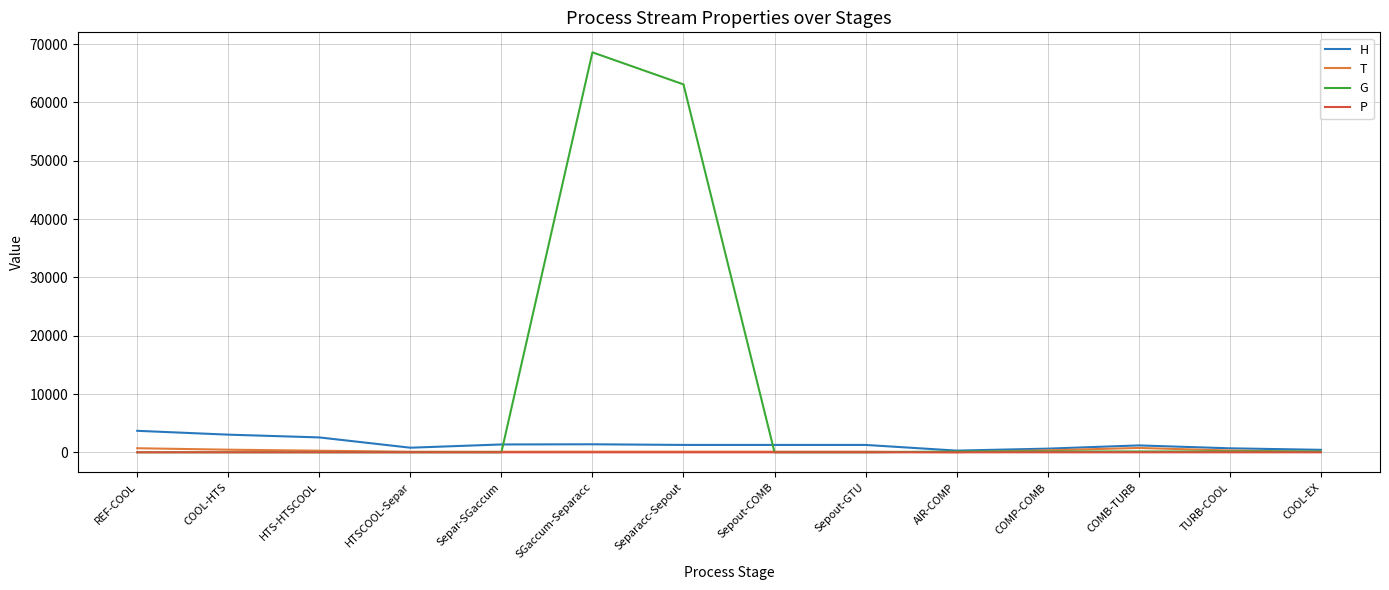

What is the greatest value displayed?

68583.0